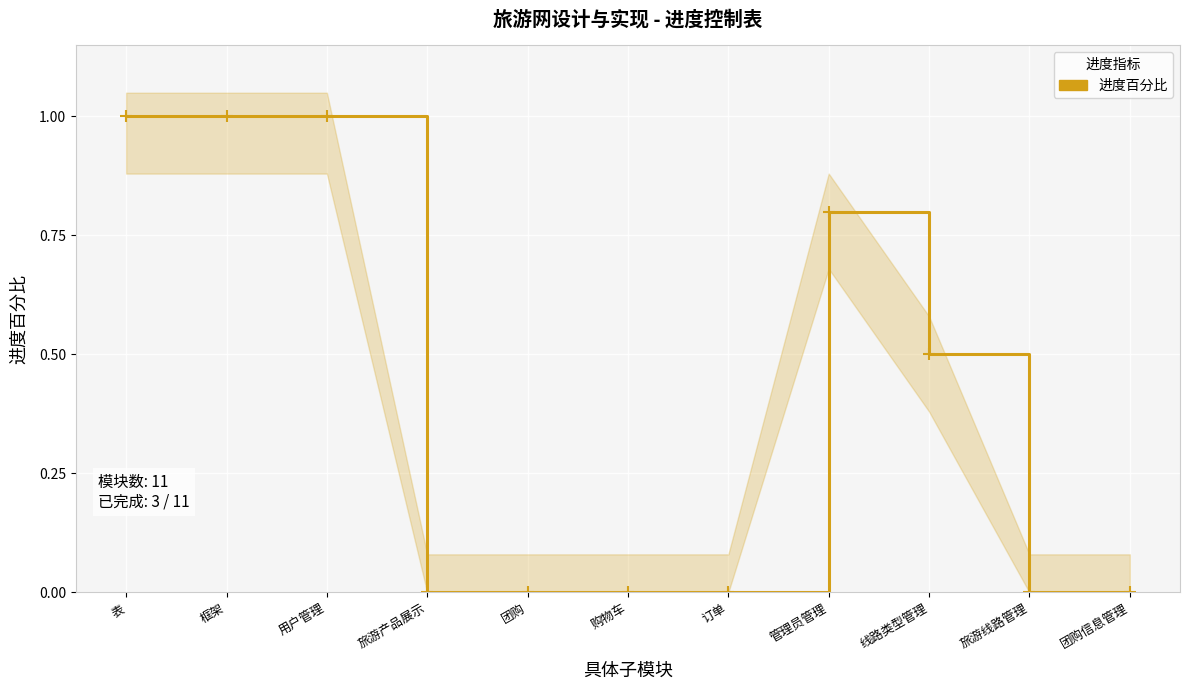

How many values are above zero?

5